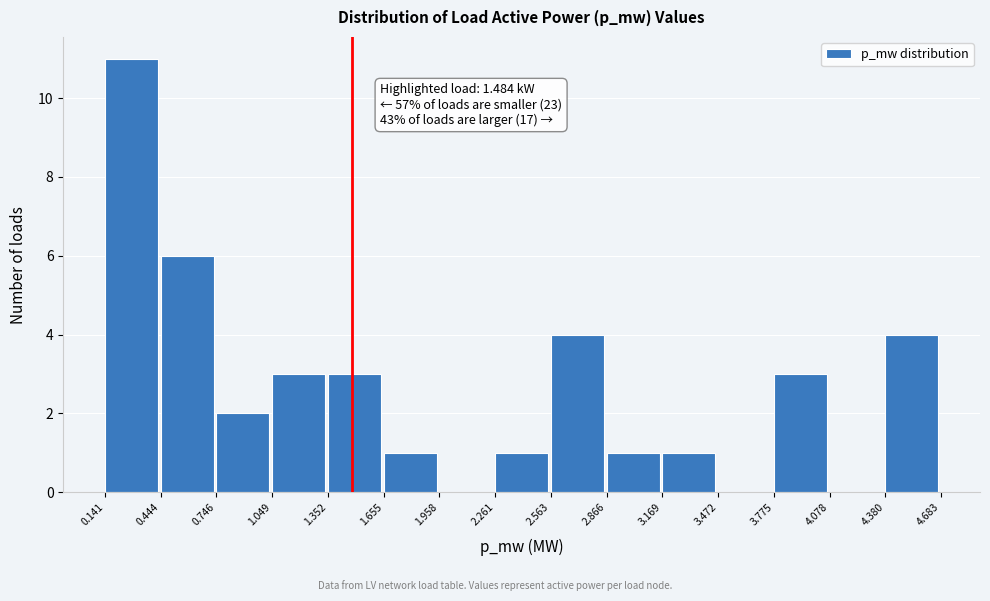

Which range on the x-axis has the tallest bar?

0.141 to 0.444